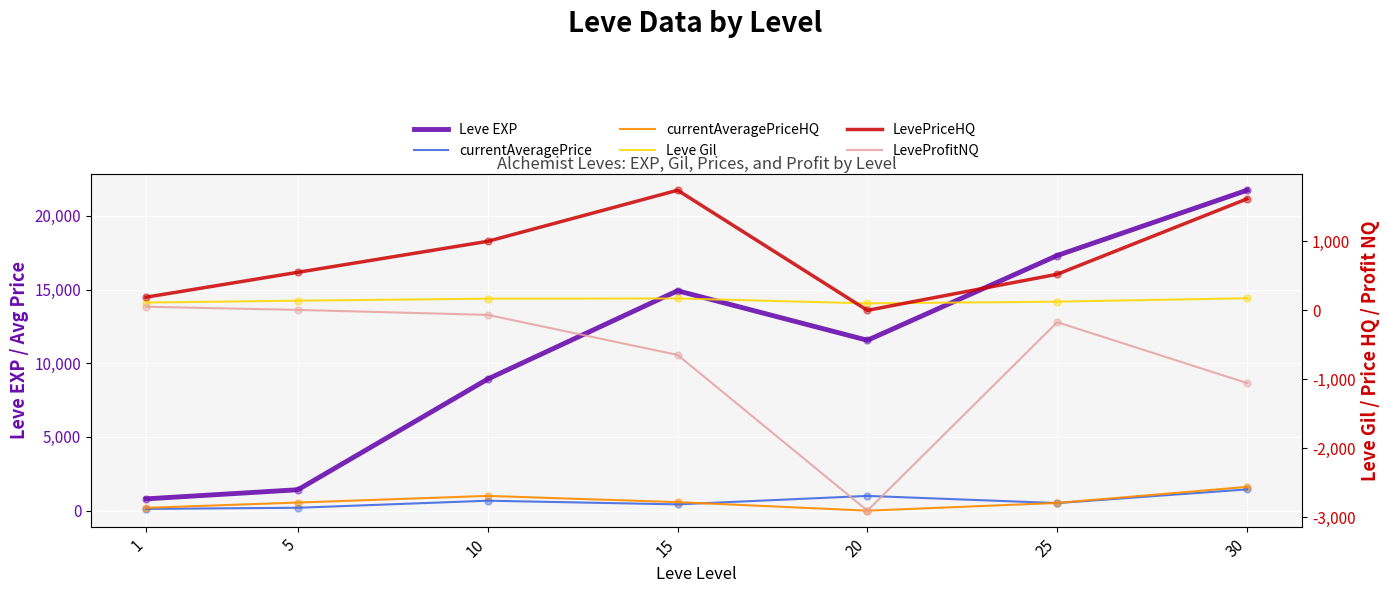

The currentAveragePrice series shows 675.0 at 10. True or false?

True